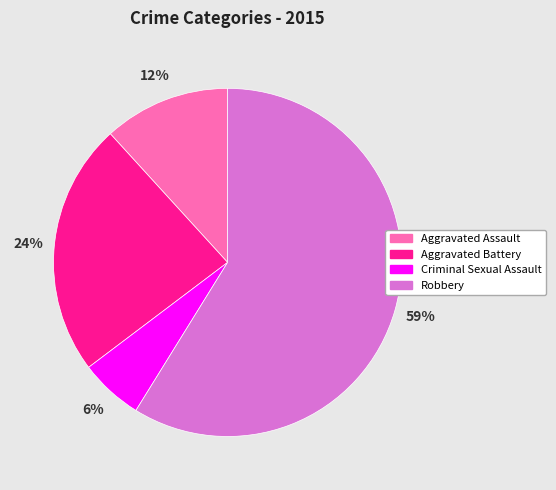

How many segments does this pie chart have?

4